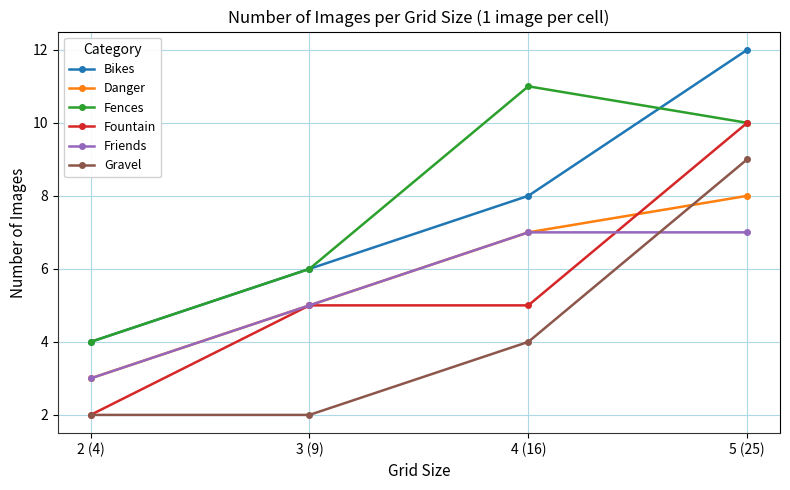

How many distinct data groups are displayed?

6